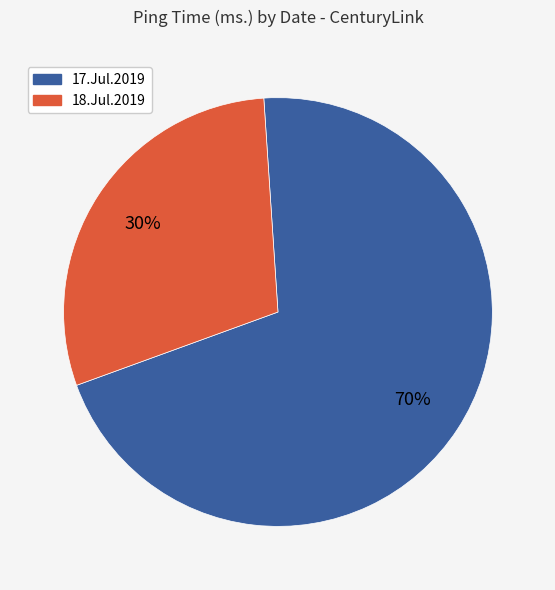

How many slices are in this pie chart?

2